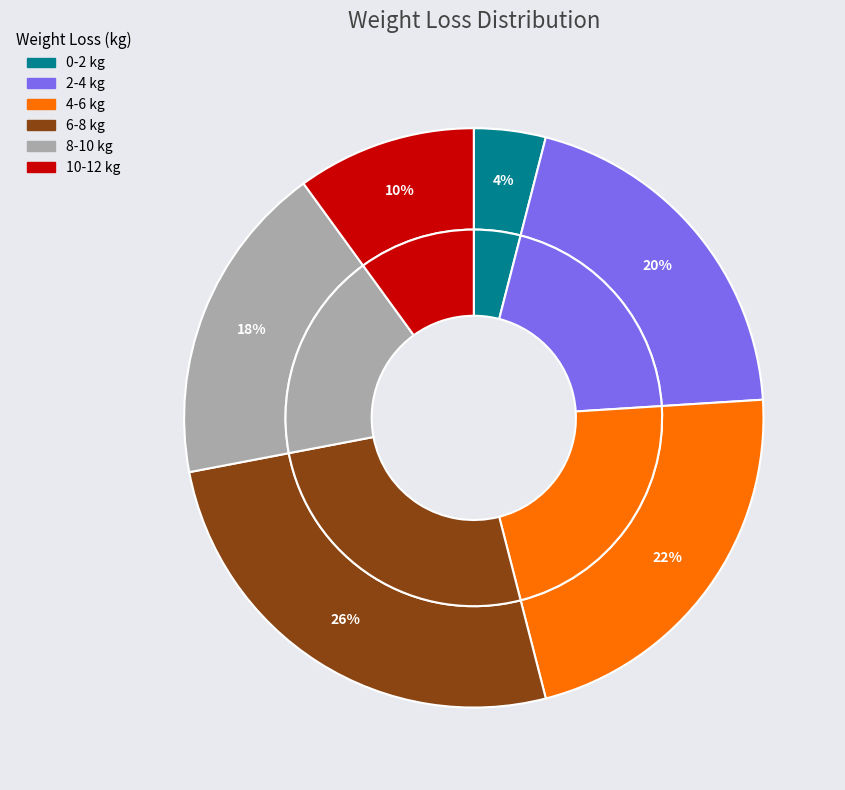

Rank the categories by value from lowest to highest.

0-2, 10-12, 8-10, 2-4, 4-6, 6-8